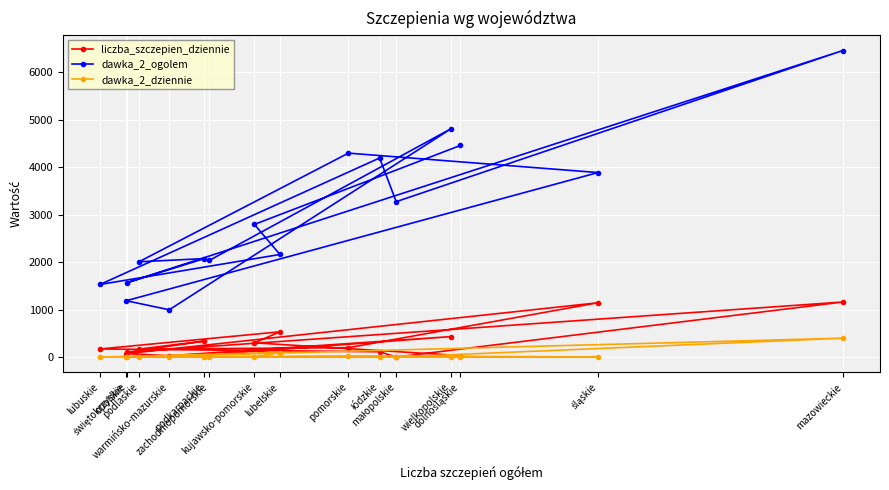

Is this an area chart (filled region under the line)?

No